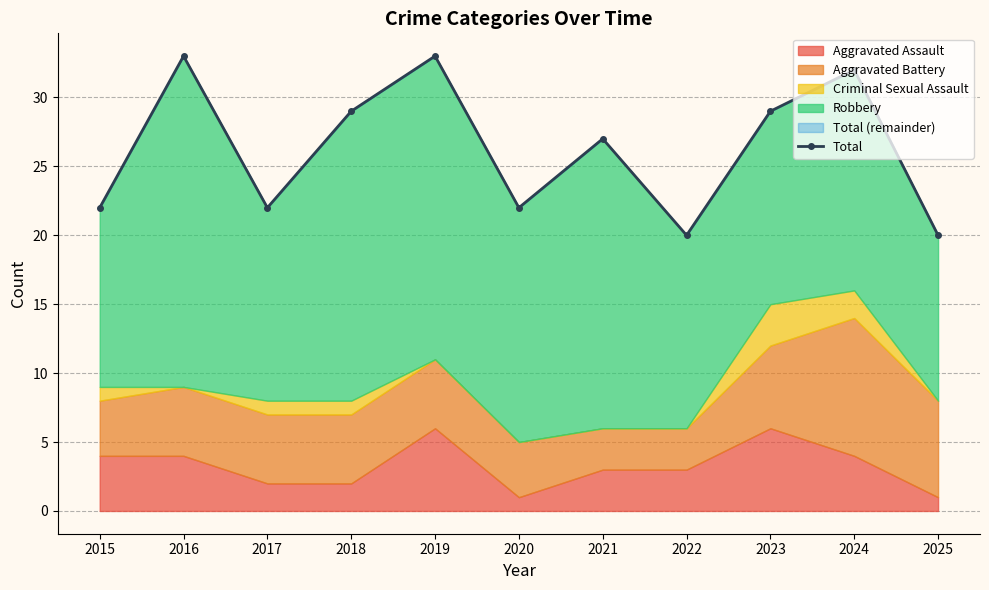

The value at 2019 is 33. True or false?

True